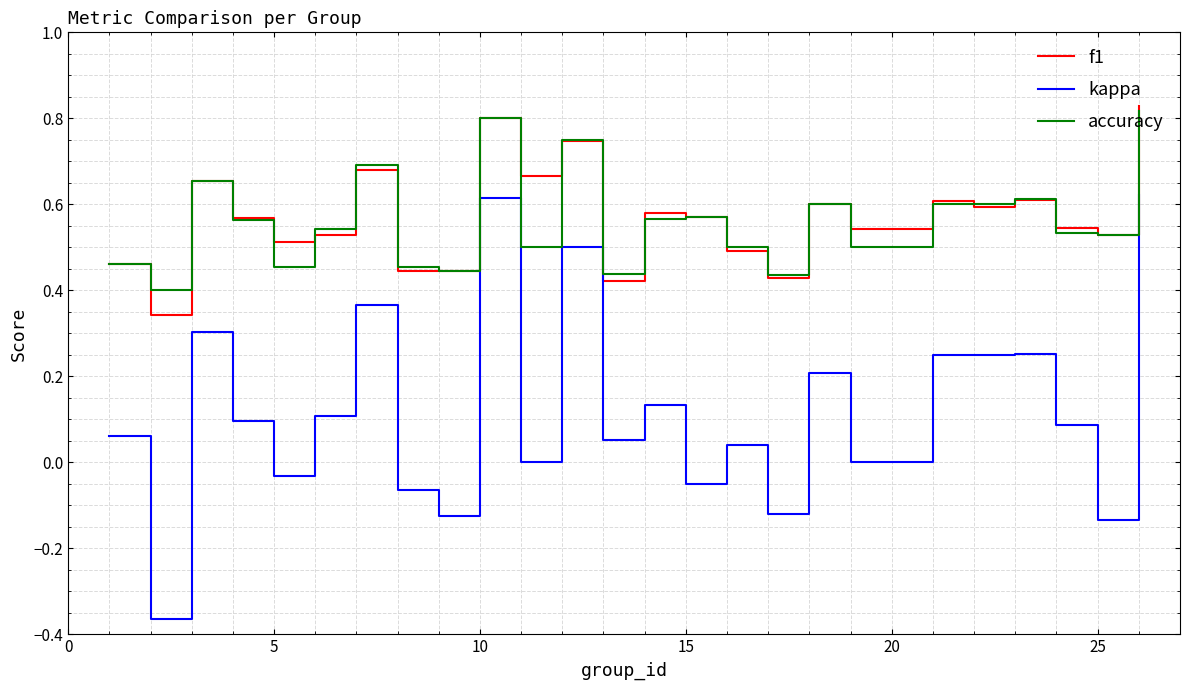

Which series has the largest range (max minus min)?

kappa